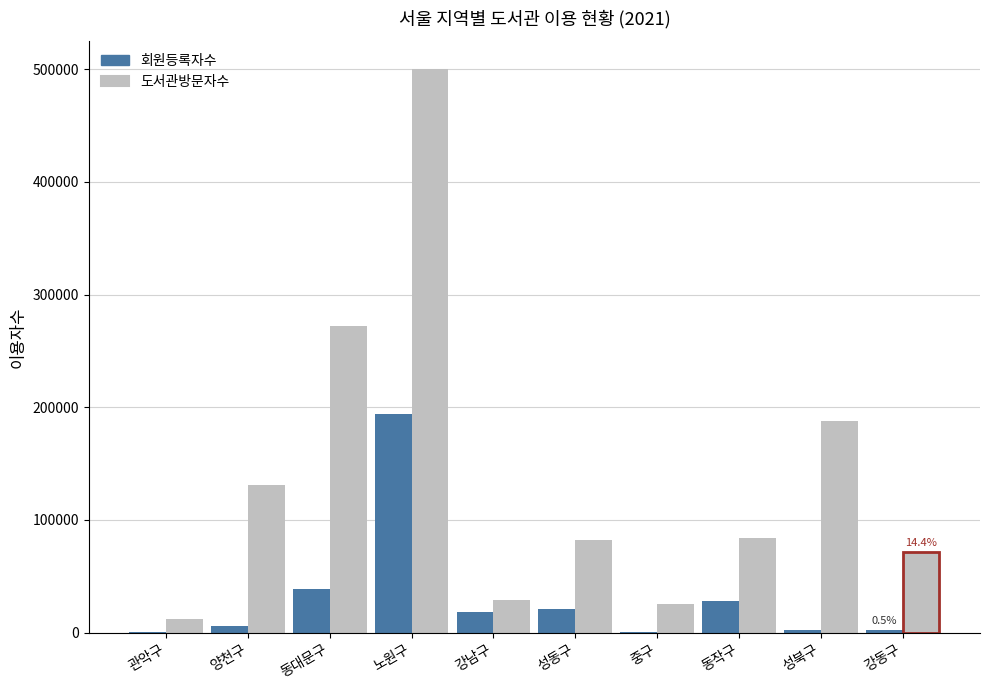

Between 중구 and 성북구, which series saw the biggest shift?

도서관방문자수